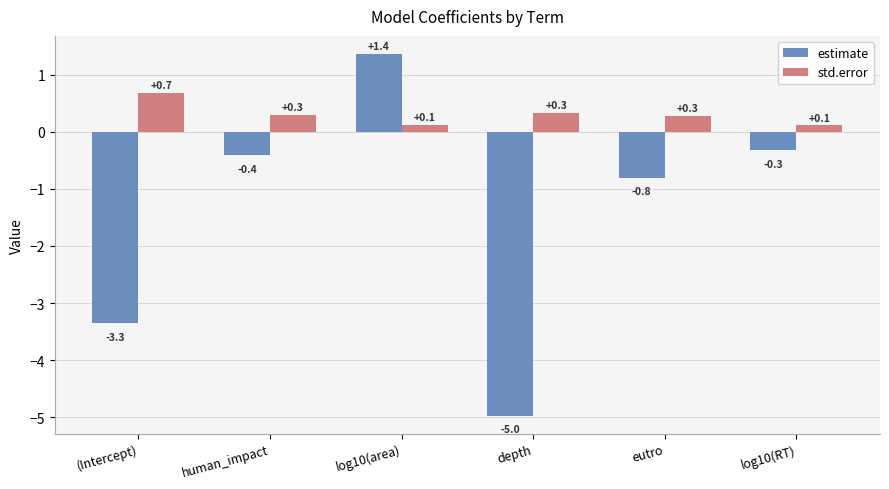

The value of estimate at log10(area) is 2.0. True or false?

False